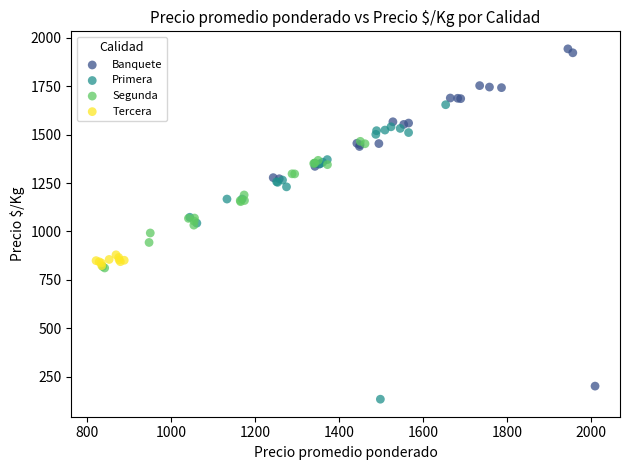

Which series contains the highest Y value?

Banquete